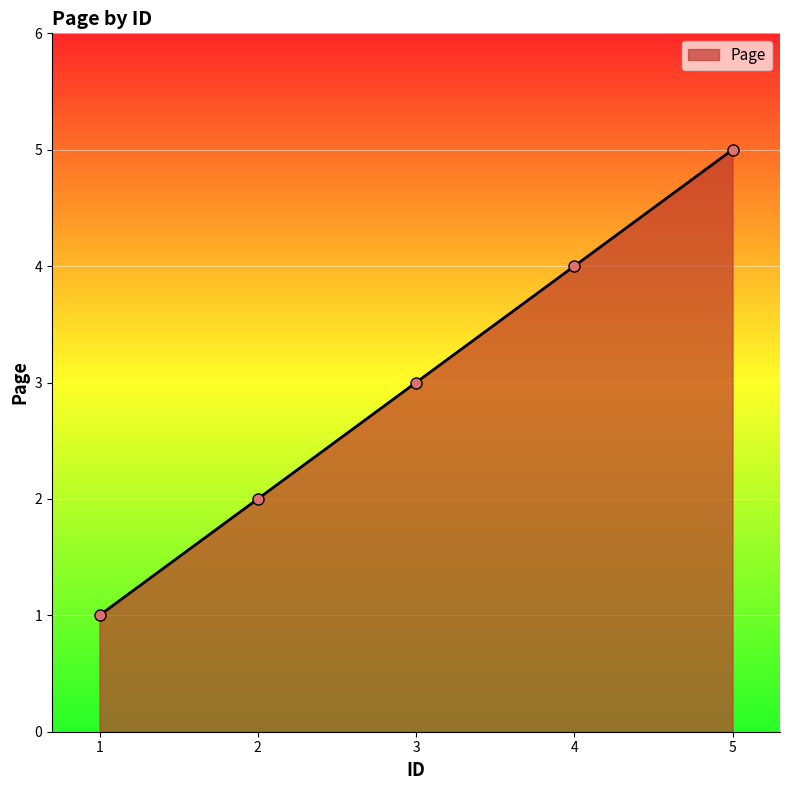

What is the difference between the second highest and second lowest values?

2